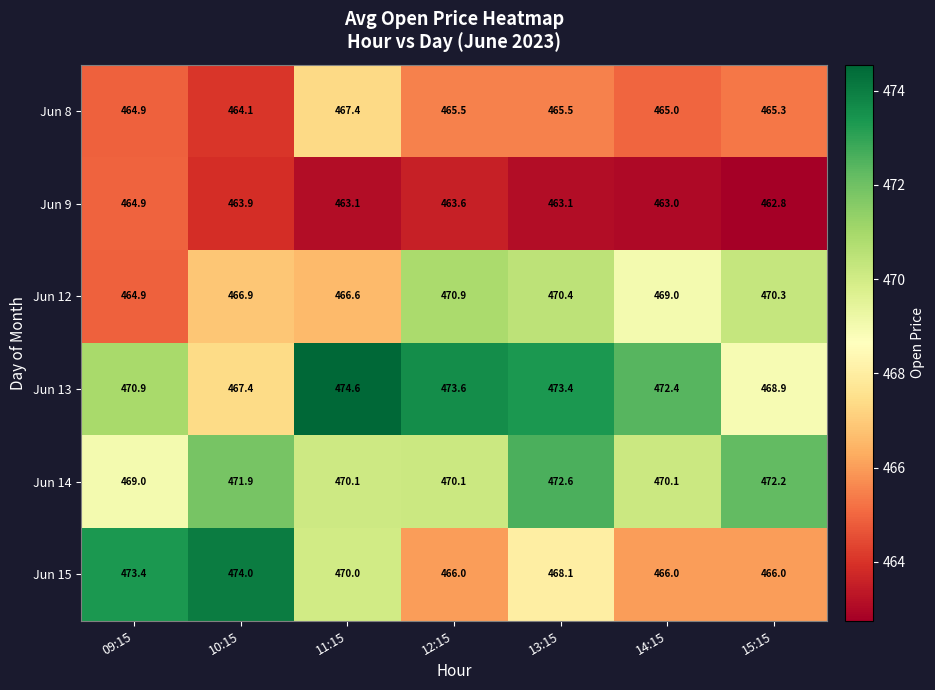

List the series in order of their peak value, lowest first.

Jun 9, Jun 8, Jun 12, Jun 14, Jun 15, Jun 13